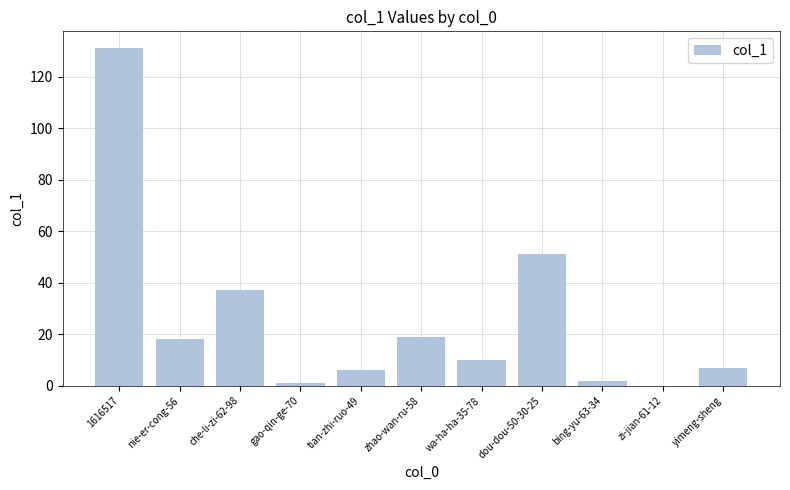

Where is the data nearest to the value 65?

dou-dou-50-30-25